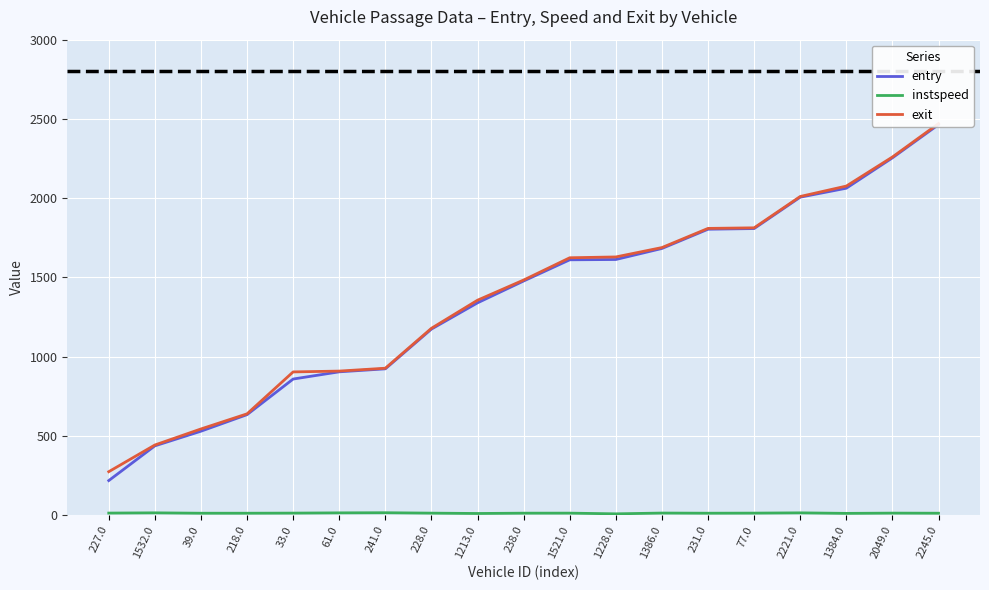

List the labels in order of exit value, largest first.

2245.0, 2049.0, 1384.0, 2221.0, 77.0, 231.0, 1386.0, 1228.0, 1521.0, 238.0, 1213.0, 228.0, 241.0, 61.0, 33.0, 218.0, 39.0, 1532.0, 227.0